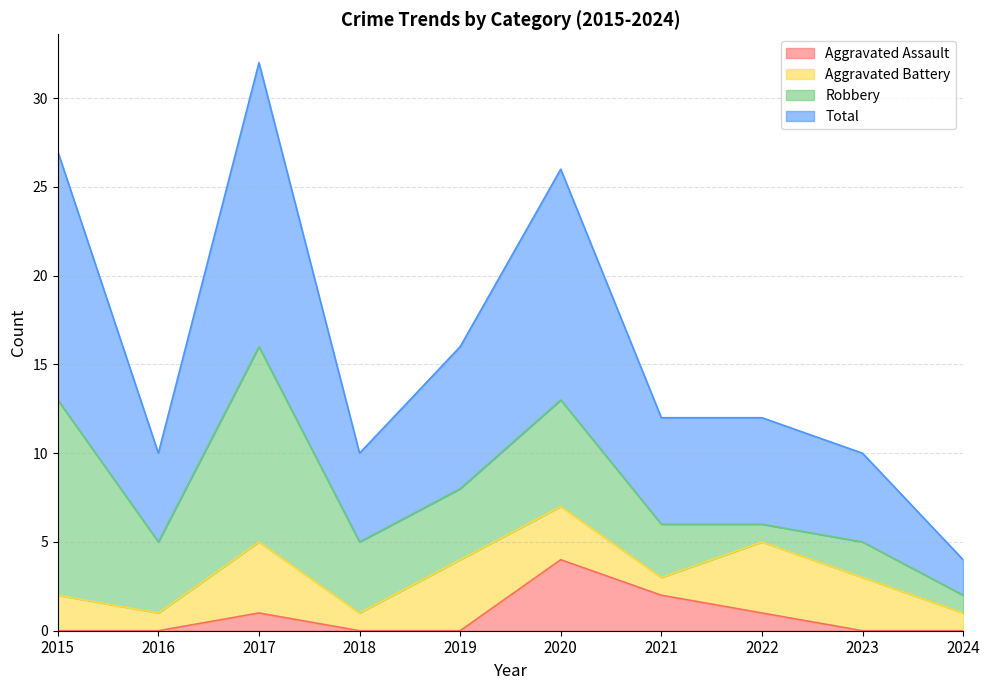

The Total series shows 17 at 2021. True or false?

False